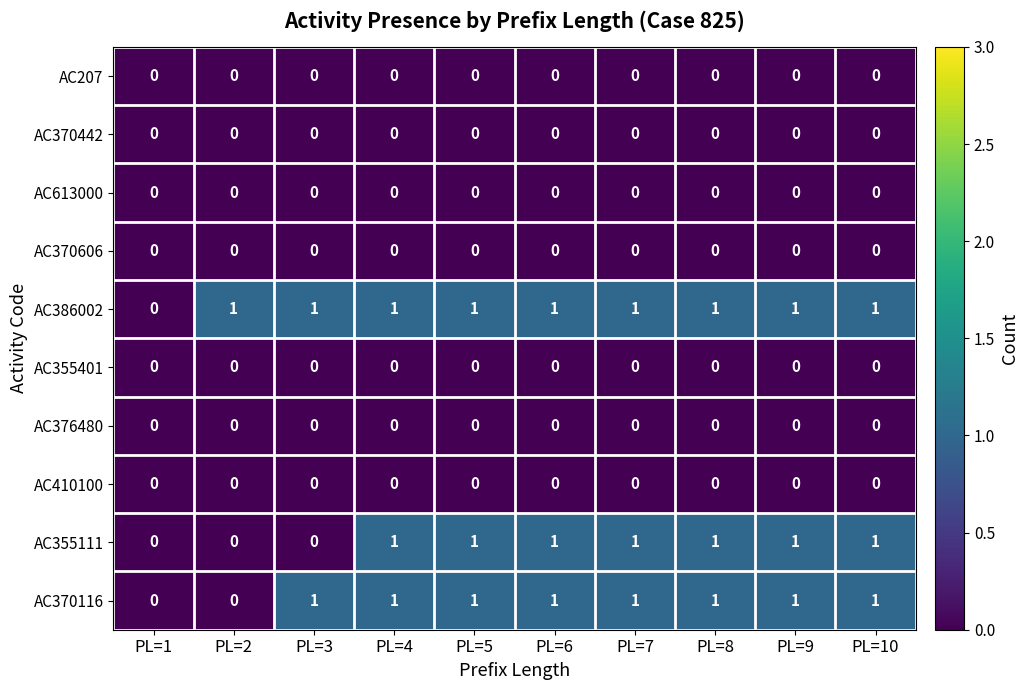

Count the AC355111 values in the range 0 to 1.

10